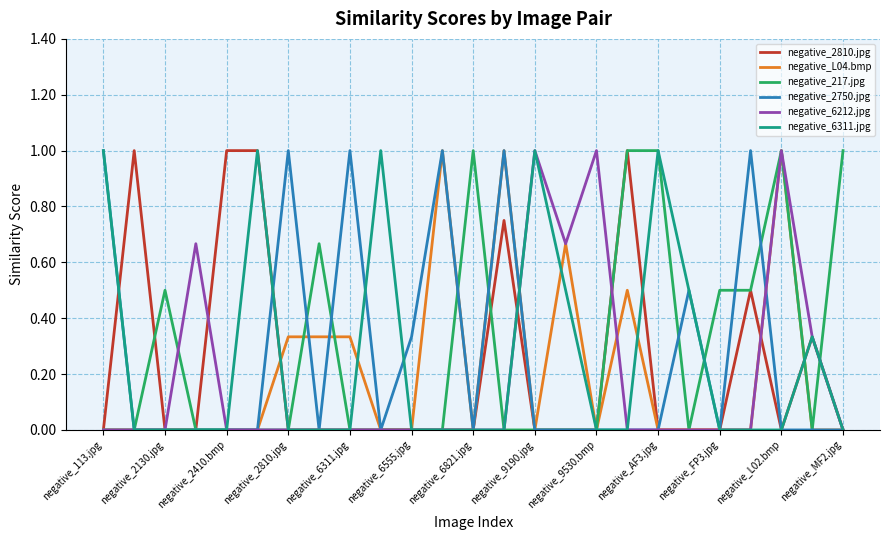

What is the average value of the negative_6212.jpg series?

0.2